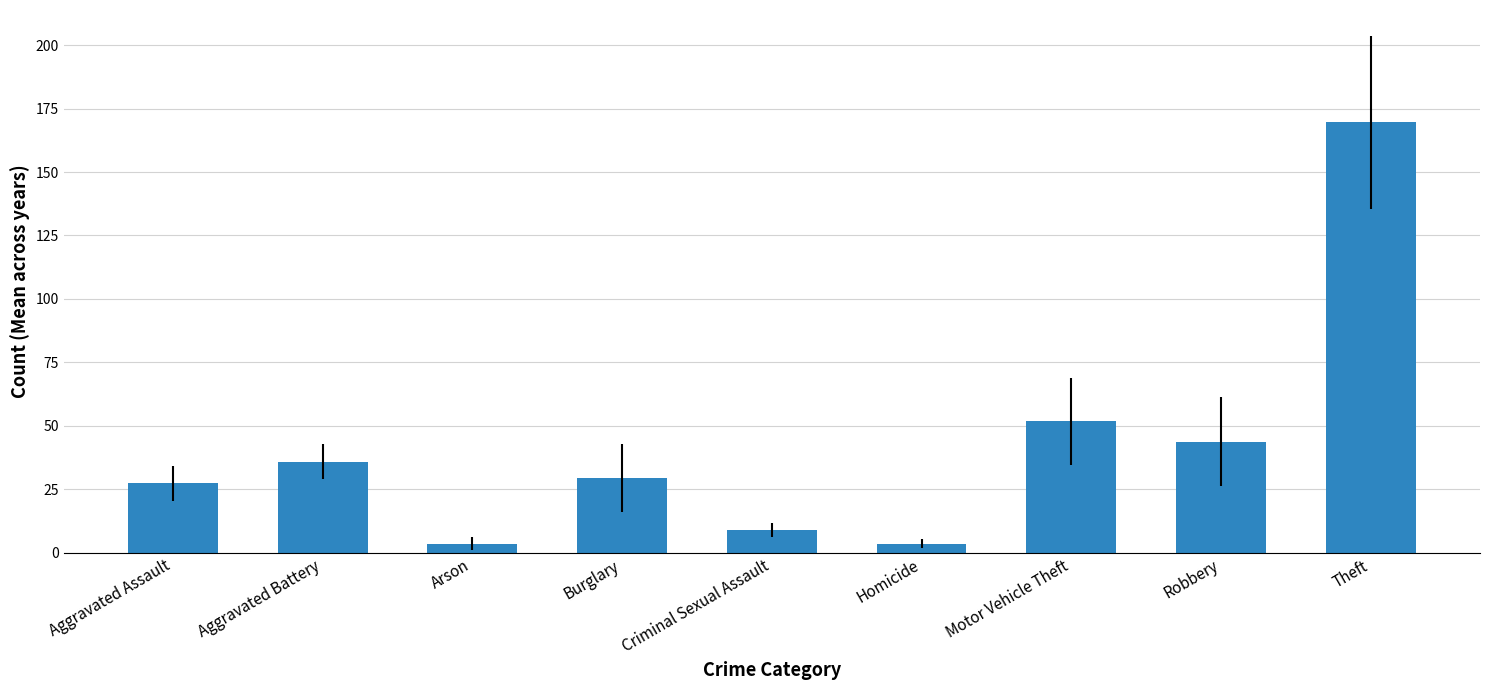

The chart shows a value of 55.9 at Theft. True or false?

False